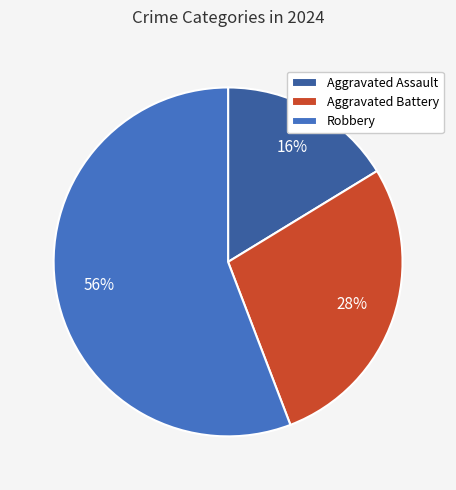

Is it true that Aggravated Assault is 16% of the pie?

True